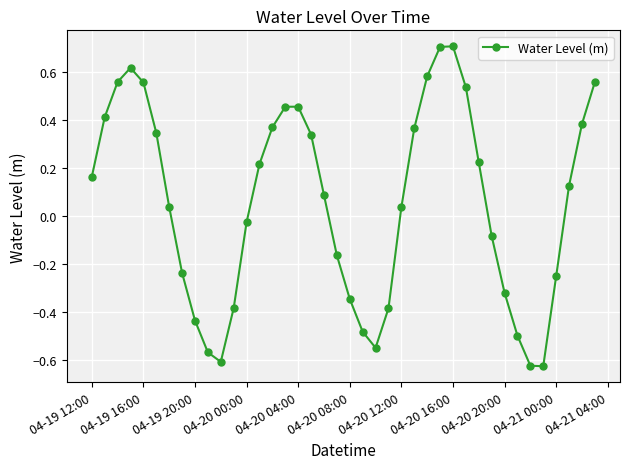

What is the difference between the maximum and minimum values?

1.3